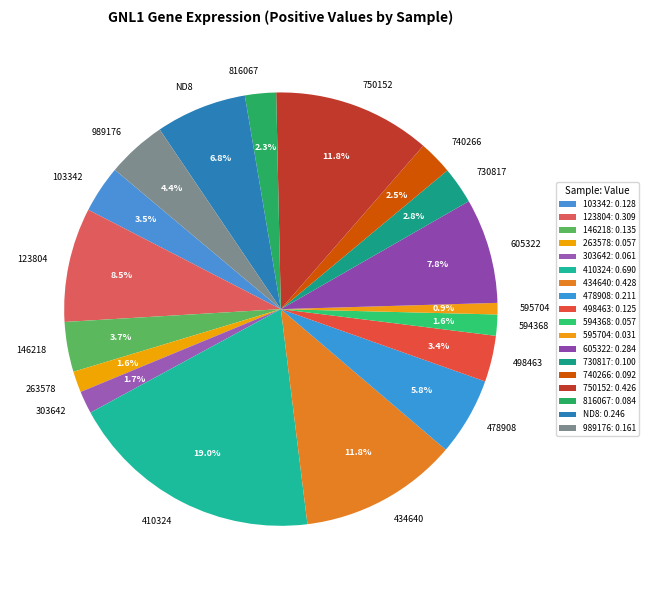

Combined, what portion of the pie is 498463 and 594368?

5.0%